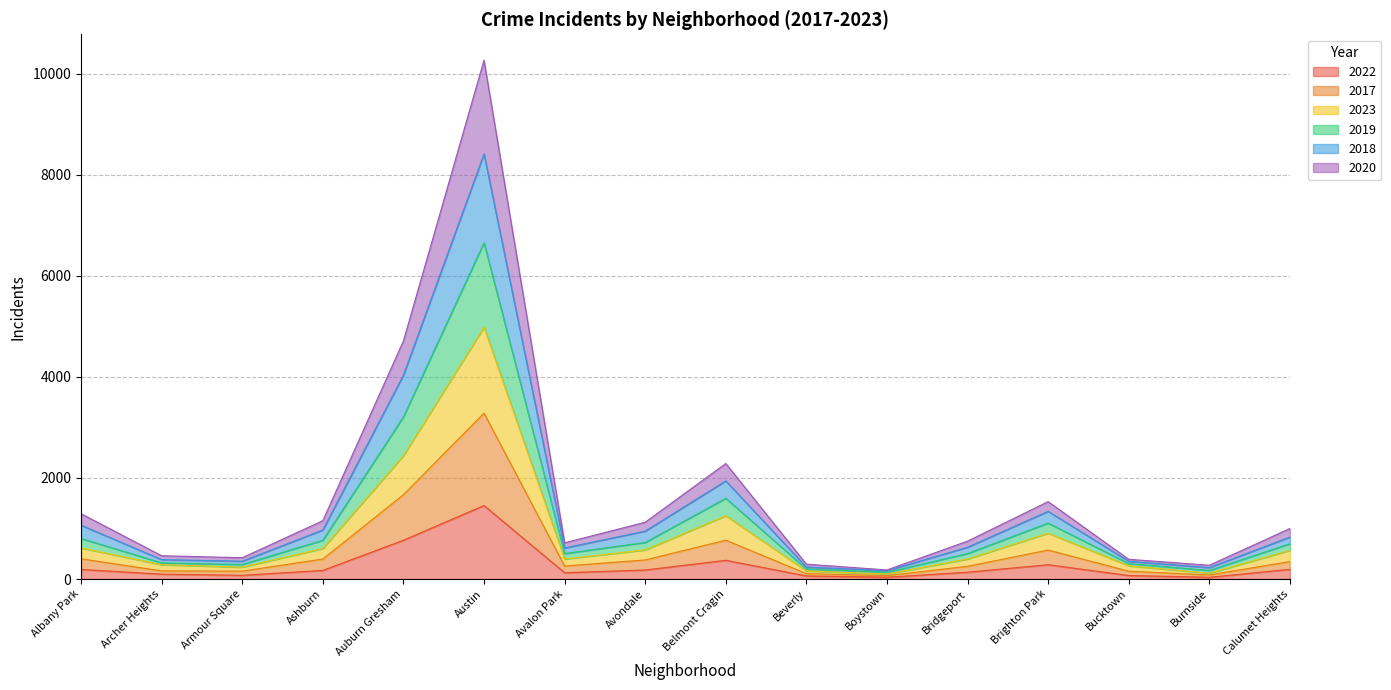

Where is the first local minimum for 2022?

Armour Square